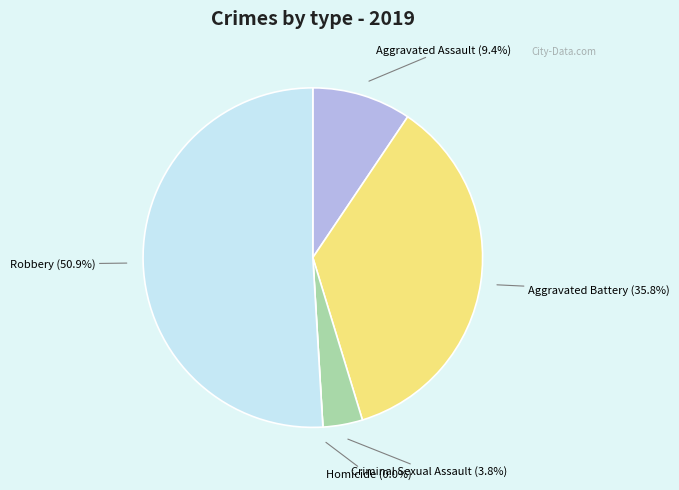

True or false: Aggravated Assault accounts for 20% of the total.

False